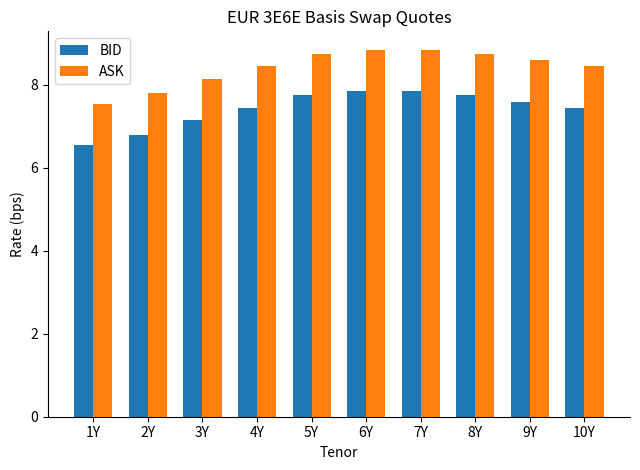

What is the spread (max minus min) of values at 1Y?

1.0